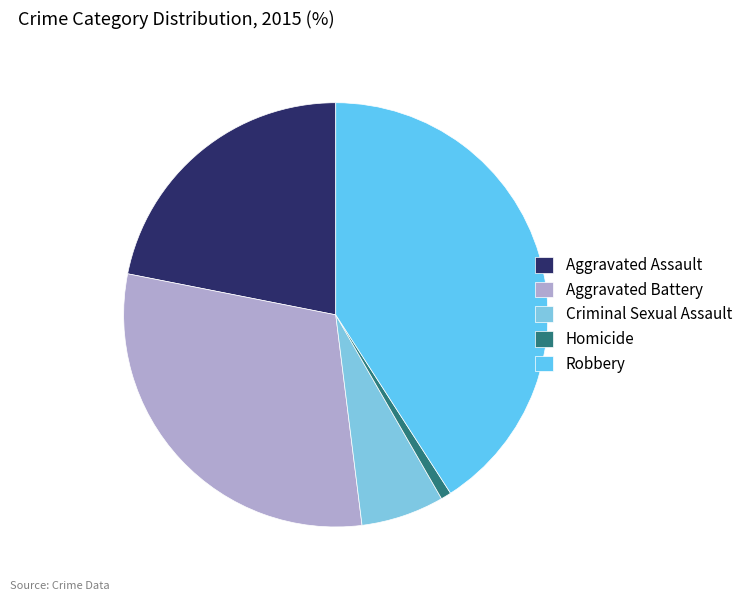

How many slices are in this pie chart?

5